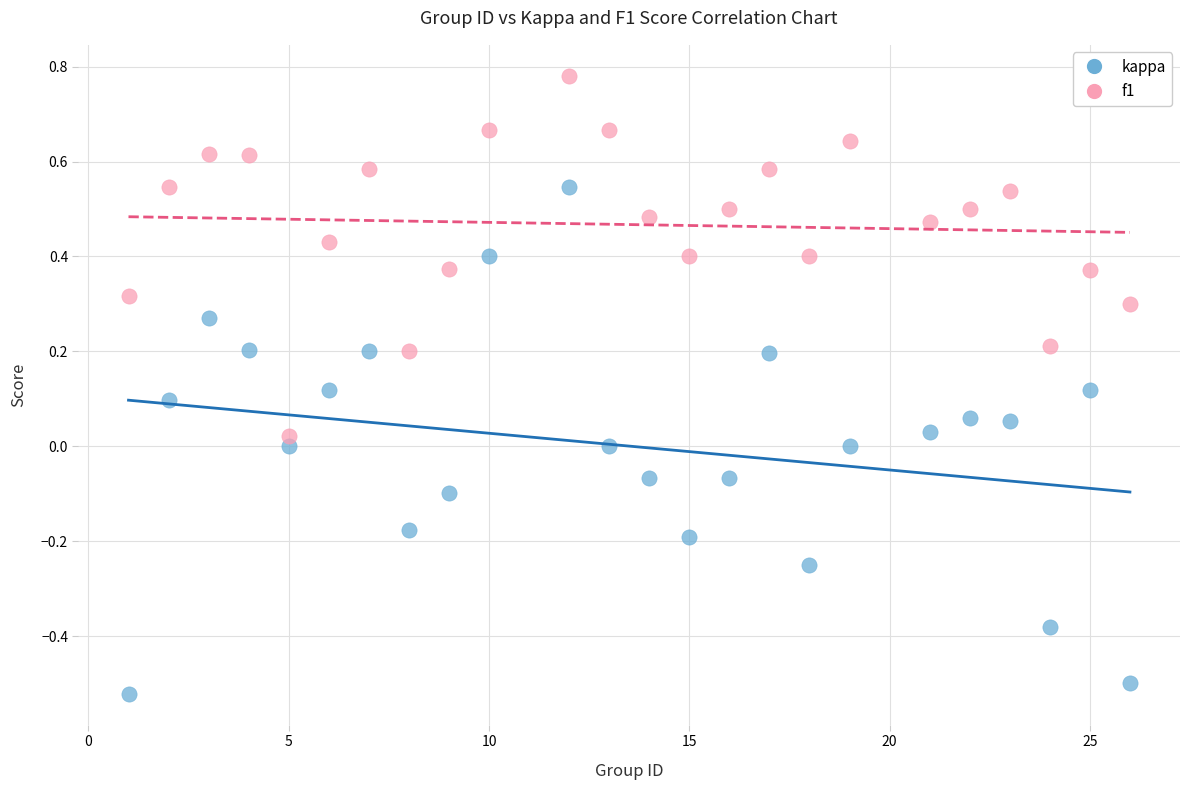

Which series reaches the maximum Y coordinate?

f1